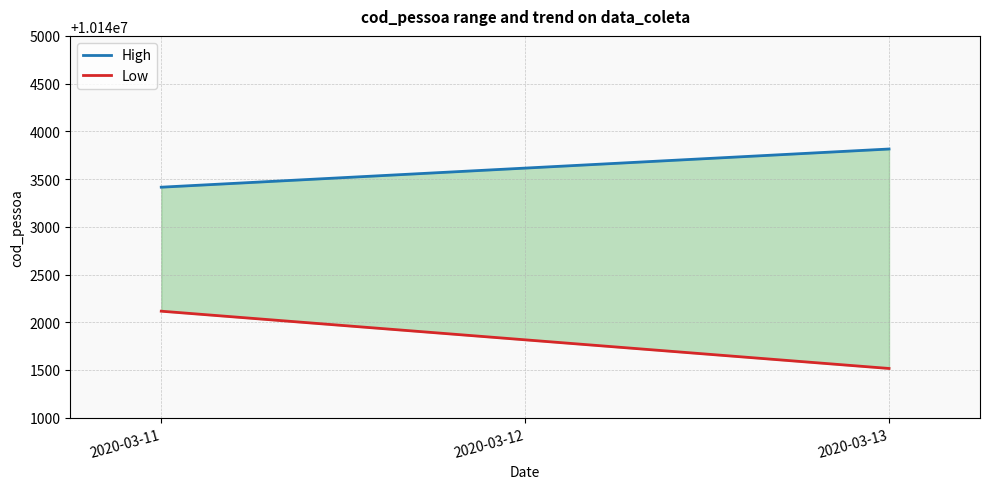

List the labels in order of Low value, smallest first.

2020-03-13, 2020-03-12, 2020-03-11